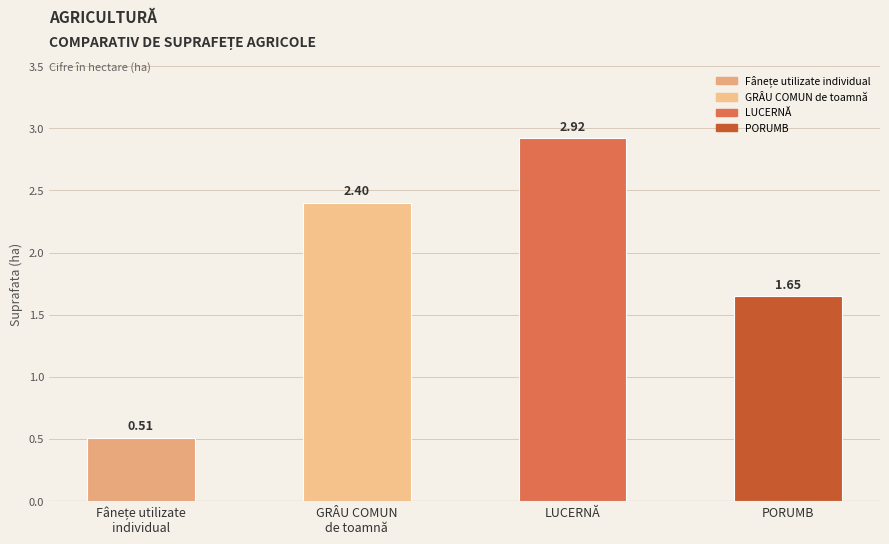

What is the label of the 1st bar from the right?

PORUMB